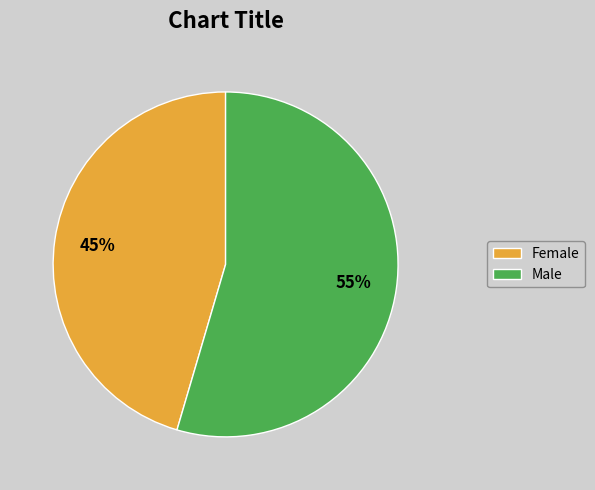

Between Female and Male, which is larger?

Male